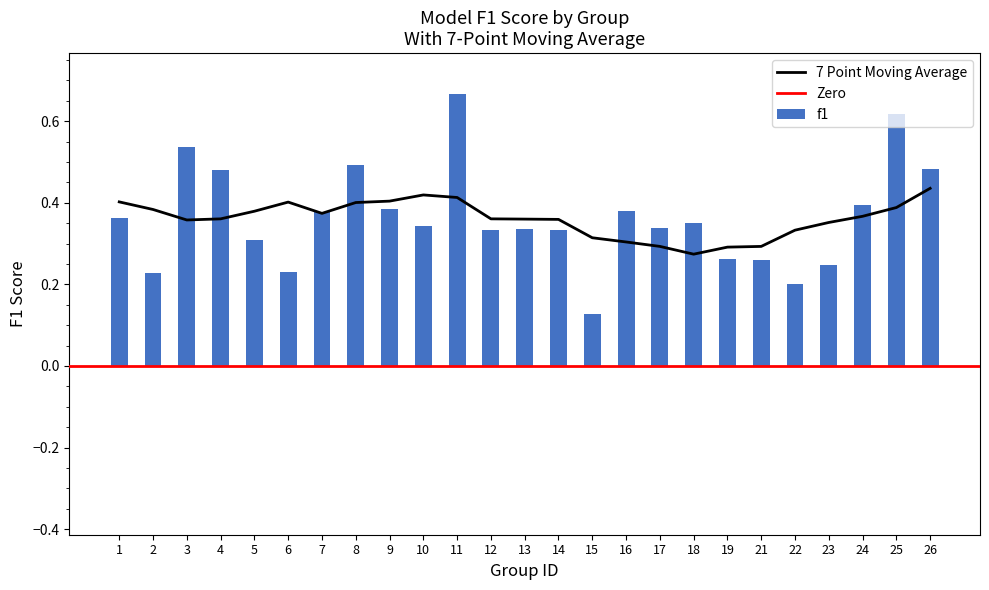

Which category has the lowest value in the f1 series?

15